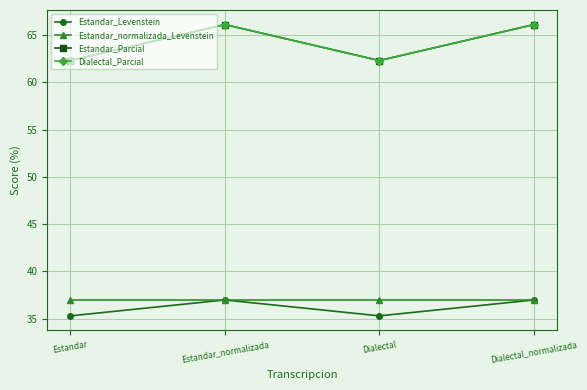

True or false: Dialectal_Parcial and Estandar_Parcial intersect in this chart.

False